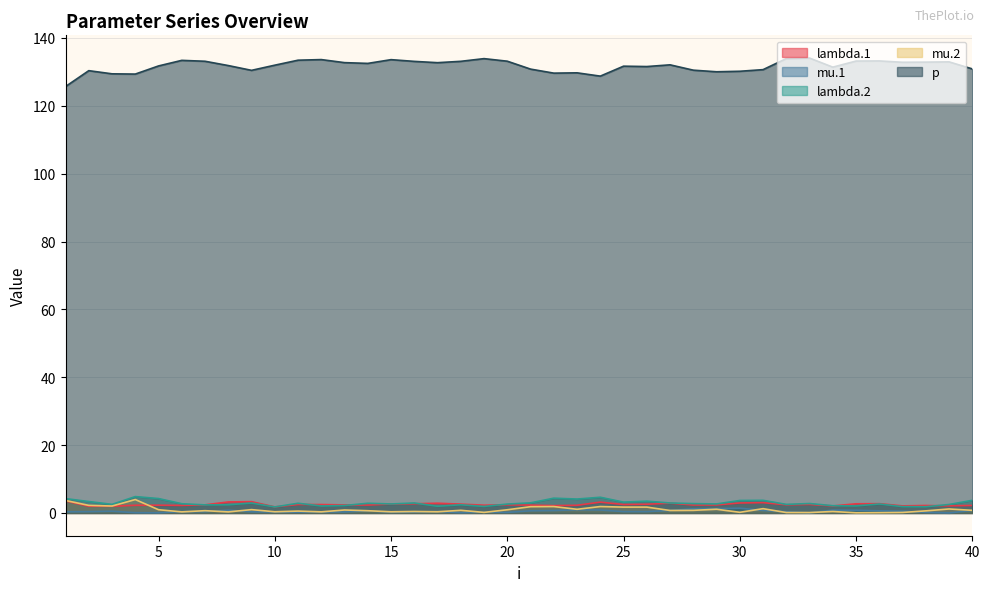

Reading left to right, what are all the values shown in this chart?

lambda.1: 1=3.6	2=2.0	3=2.0	4=2.3	5=2.3	6=2.2	7=2.4	8=3.3	9=3.3	10=1.8	11=2.5	12=2.5	13=2.4	14=2.3	15=2.6	16=2.7	17=2.9	18=2.6	19=2.3	20=2.4	21=2.3	22=2.2	23=2.3	24=3.2	25=2.5	26=2.6	27=2.9	28=2.4	29=2.4	30=2.9	31=3.0	32=2.4	33=2.5	34=2.1	35=2.7	36=2.7	37=2.1	38=2.2	39=2.1	40=2.2
mu.1: 1=0.3	2=0.4	3=0.5	4=0.1	5=0.0	6=0.4	7=0.4	8=0.8	9=0.3	10=0.3	11=0.2	12=0.3	13=0.3	14=0.6	15=0.2	16=0.3	17=0.4	18=0.1	19=0.3	20=0.2	21=0.6	22=0.7	23=0.9	24=0.9	25=0.4	26=0.4	27=0.7	28=1.3	29=1.3	30=1.4	31=0.7	32=0.4	33=0.0	34=0.8	35=0.8	36=0.6	37=0.5	38=0.2	39=0.0	40=0.8
lambda.2: 1=4.2	2=3.4	3=2.5	4=4.8	5=4.2	6=2.7	7=2.4	8=2.4	9=2.9	10=1.8	11=2.9	12=2.1	13=2.2	14=2.9	15=2.7	16=2.9	17=2.0	18=2.4	19=1.9	20=2.6	21=3.0	22=4.4	23=4.1	24=4.6	25=3.2	26=3.5	27=2.9	28=2.8	29=2.7	30=3.7	31=3.7	32=2.5	33=2.8	34=2.1	35=2.1	36=2.6	37=1.9	38=1.8	39=2.5	40=3.7
mu.2: 1=3.7	2=2.2	3=2.0	4=4.0	5=1.0	6=0.3	7=0.7	8=0.3	9=1.0	10=0.4	11=0.6	12=0.3	13=0.9	14=0.7	15=0.3	16=0.4	17=0.4	18=0.8	19=0.2	20=0.9	21=1.9	22=1.9	23=1.1	24=1.9	25=1.7	26=1.7	27=0.7	28=0.8	29=1.1	30=0.2	31=1.3	32=0.1	33=0.1	34=0.4	35=0.1	36=0.1	37=0.2	38=0.6	39=1.2	40=0.8
p: 1=125.7	2=130.3	3=129.4	4=129.3	5=131.7	6=133.4	7=133.1	8=131.9	9=130.4	10=132.0	11=133.4	12=133.6	13=132.7	14=132.5	15=133.6	16=133.1	17=132.7	18=133.1	19=133.9	20=133.1	21=130.8	22=129.6	23=129.7	24=128.7	25=131.7	26=131.6	27=132.1	28=130.5	29=130.0	30=130.2	31=130.7	32=133.9	33=134.1	34=131.4	35=133.2	36=133.2	37=132.8	38=132.9	39=132.9	40=130.9